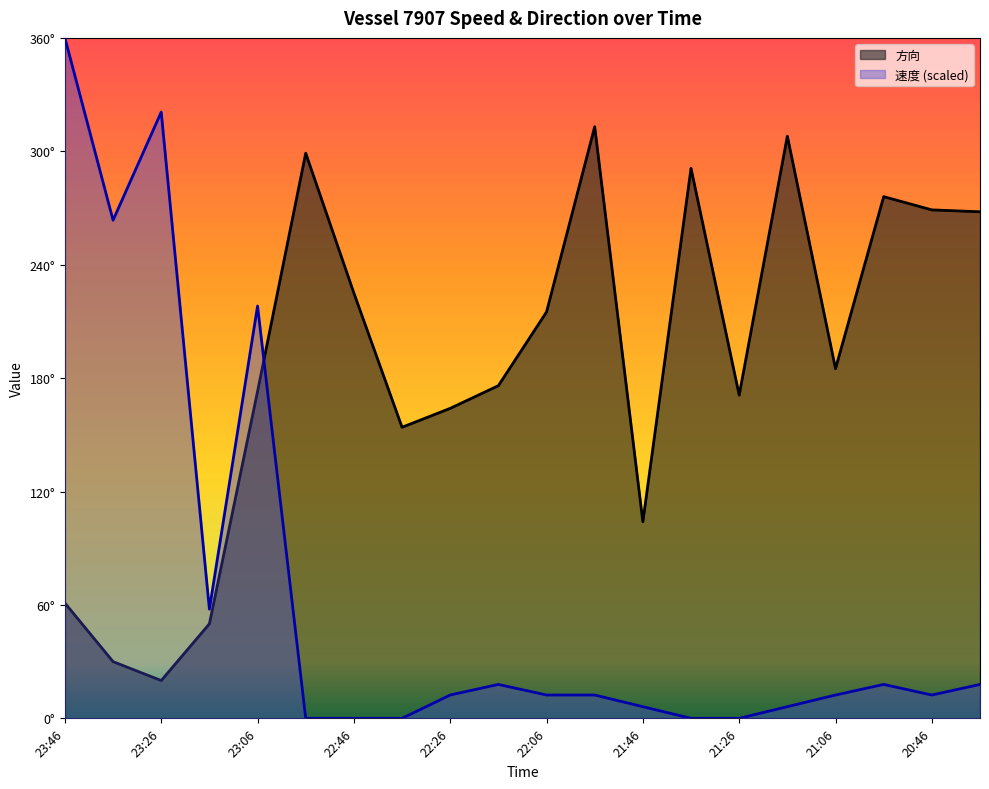

Where do 方向 and 速度 first cross each other?

23:06 and 22:56